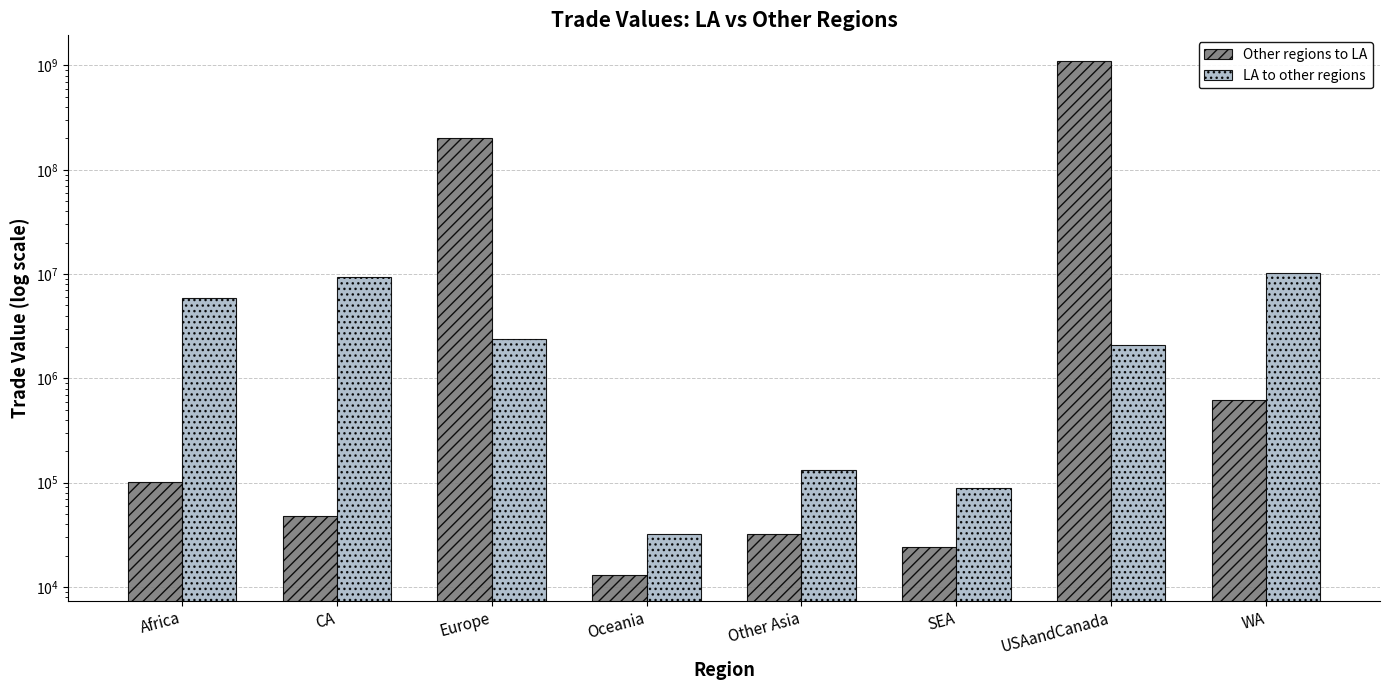

What is the lowest value of the Other regions to LA series?

13089